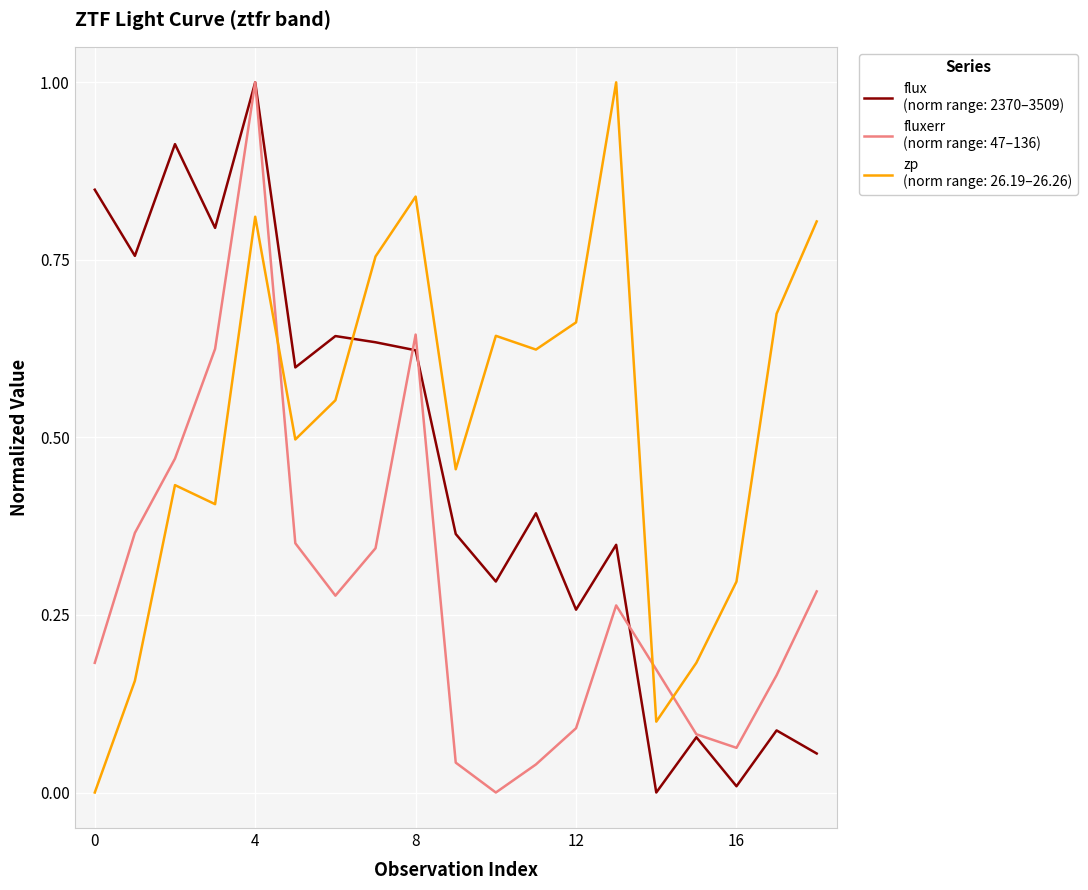

What is the maximum value shown in the chart?

1.0